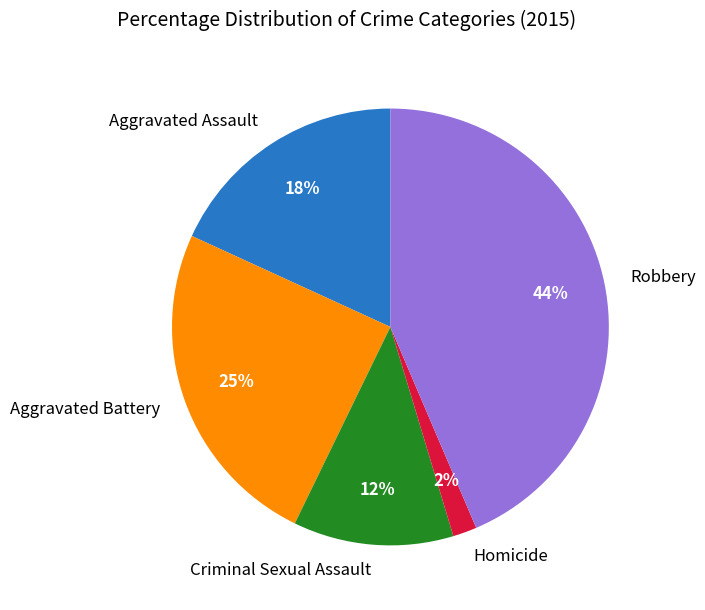

Is it true that Aggravated Assault is 4% of the pie?

False